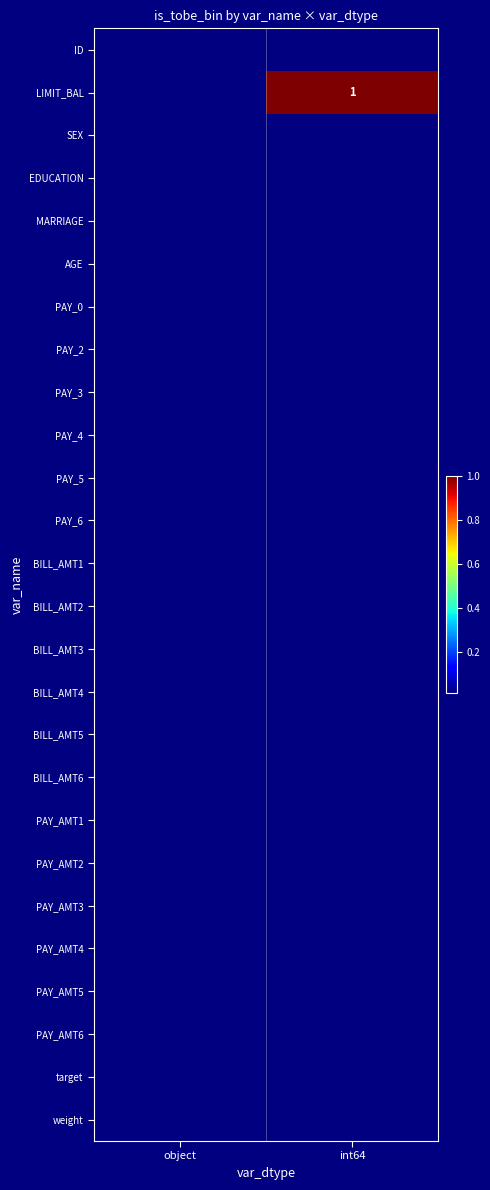

Which label corresponds to the largest value in the chart?

int64